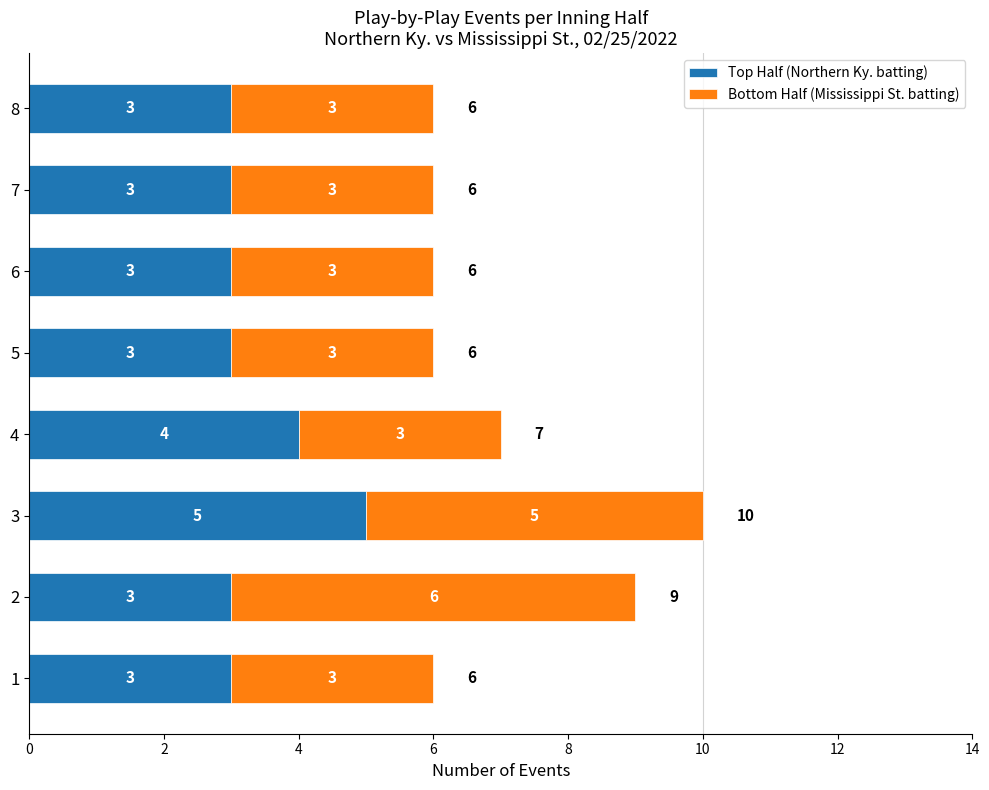

What is the average value of the Top Half (Northern Ky. batting) series?

3